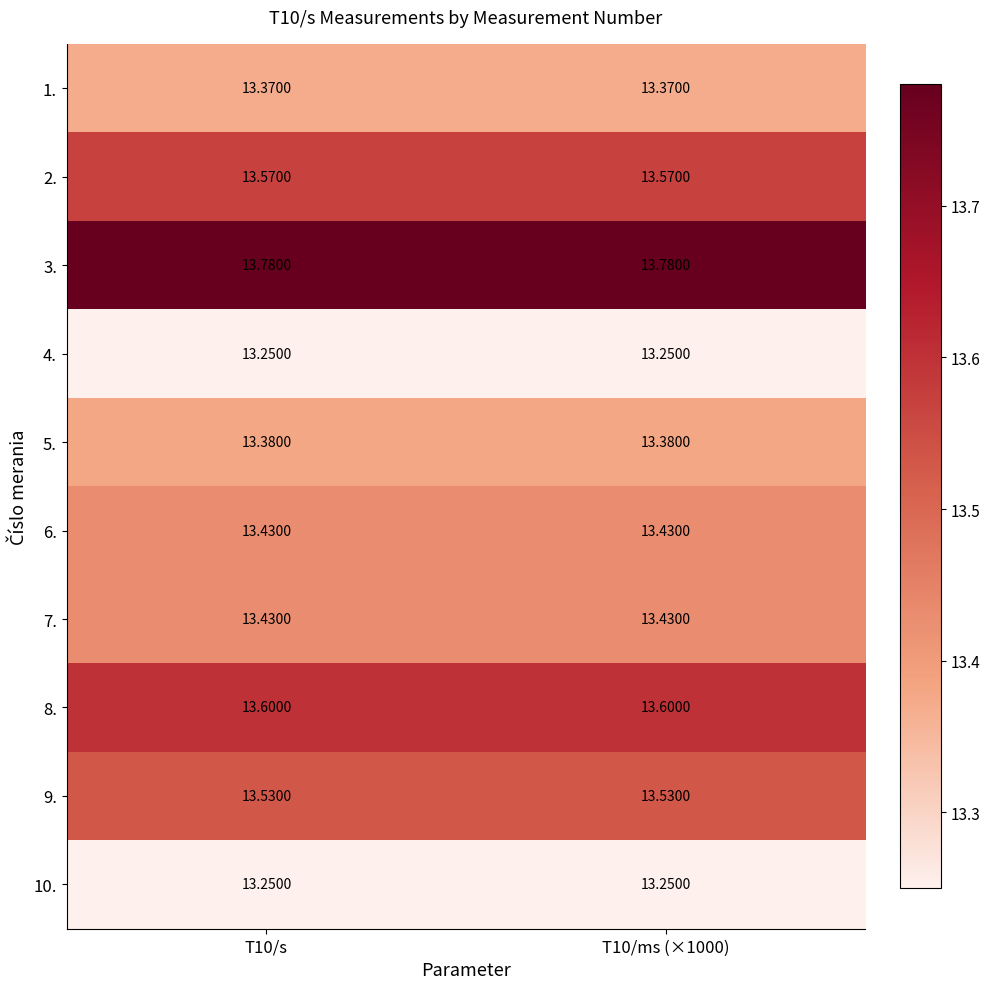

Is the value of 9. at T10/ms (×1000) greater than the value of 10. at T10/ms (×1000)?

Yes